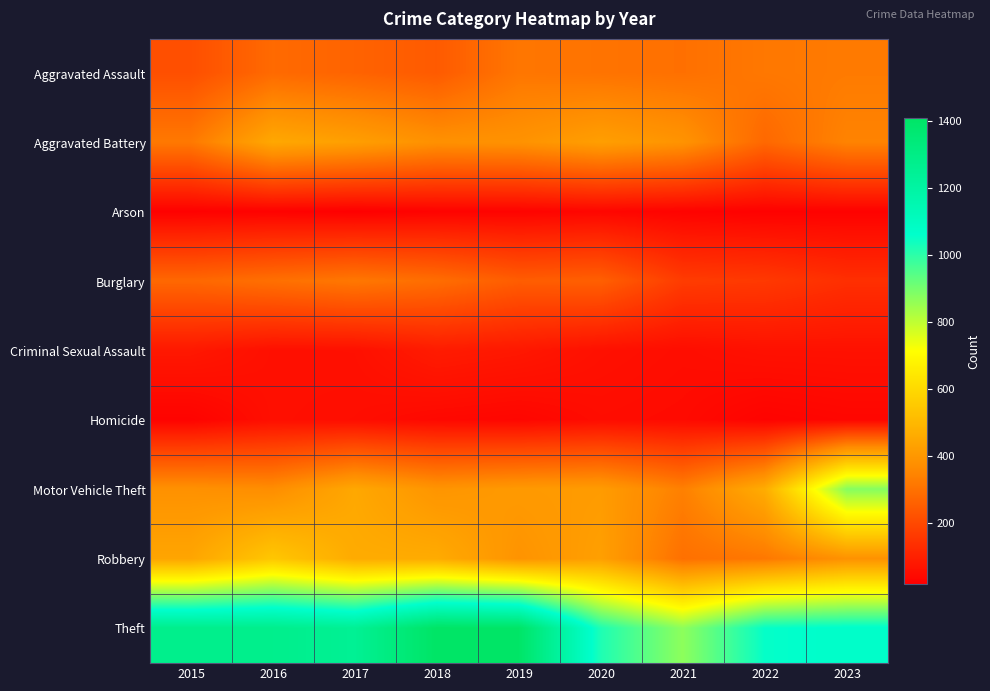

Reading left to right, transcribe all the data shown in this chart.

Aggravated Assault: 2015=214	2016=281	2017=264	2018=242	2019=312	2020=304	2021=296	2022=316	2023=323
Aggravated Battery: 2015=318	2016=450	2017=422	2018=380	2019=385	2020=422	2021=388	2022=277	2023=344
Arson: 2015=21	2016=23	2017=17	2018=25	2019=27	2020=34	2021=26	2022=21	2023=23
Burglary: 2015=275	2016=296	2017=315	2018=290	2019=249	2020=255	2021=167	2022=160	2023=135
Criminal Sexual Assault: 2015=78	2016=57	2017=58	2018=86	2019=77	2020=59	2021=51	2022=60	2023=61
Homicide: 2015=26	2016=56	2017=52	2018=40	2019=35	2020=49	2021=45	2022=27	2023=34
Motor Vehicle Theft: 2015=382	2016=371	2017=450	2018=392	2019=407	2020=413	2021=336	2022=463	2023=877
Robbery: 2015=442	2016=544	2017=459	2018=459	2019=388	2020=424	2021=296	2022=316	2023=384
Theft: 2015=1277	2016=1275	2017=1248	2018=1408	2019=1404	2020=1019	2021=867	2022=1053	2023=1069